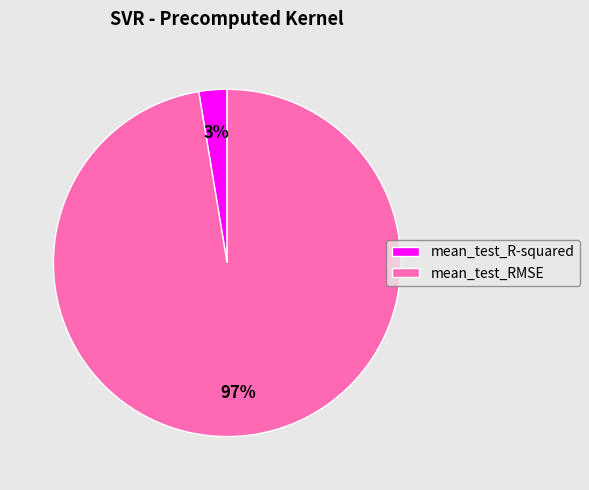

To the nearest percent, what is the average slice percentage?

50%